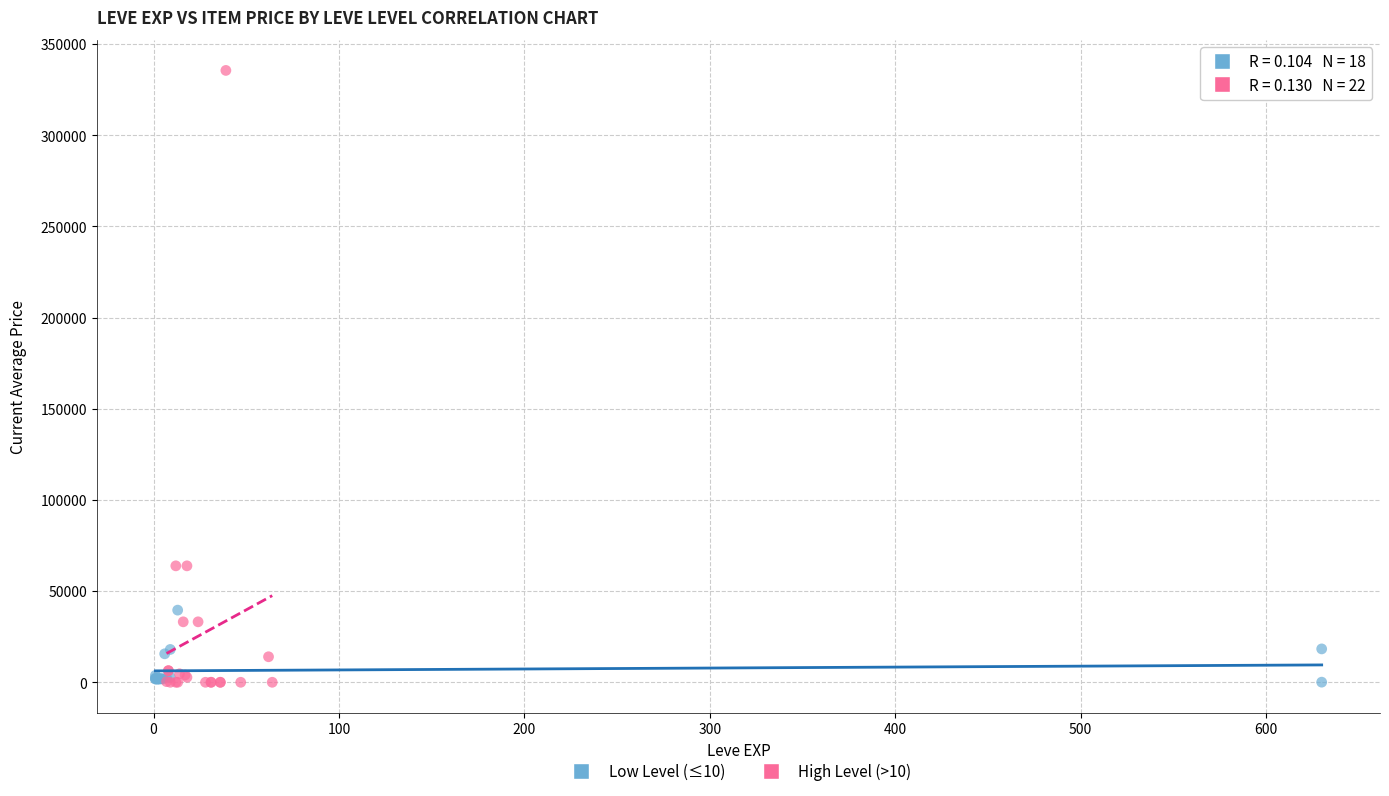

Which series contains the highest Y value?

High Level (>10)